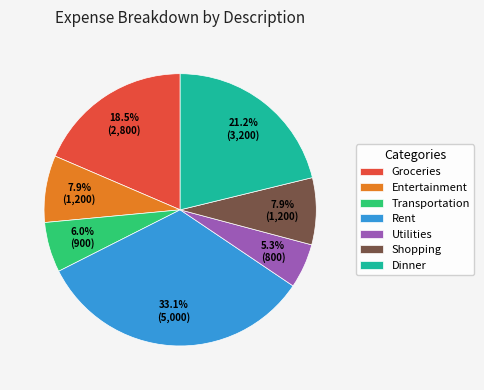

Which has a higher value, Shopping or Rent?

Rent